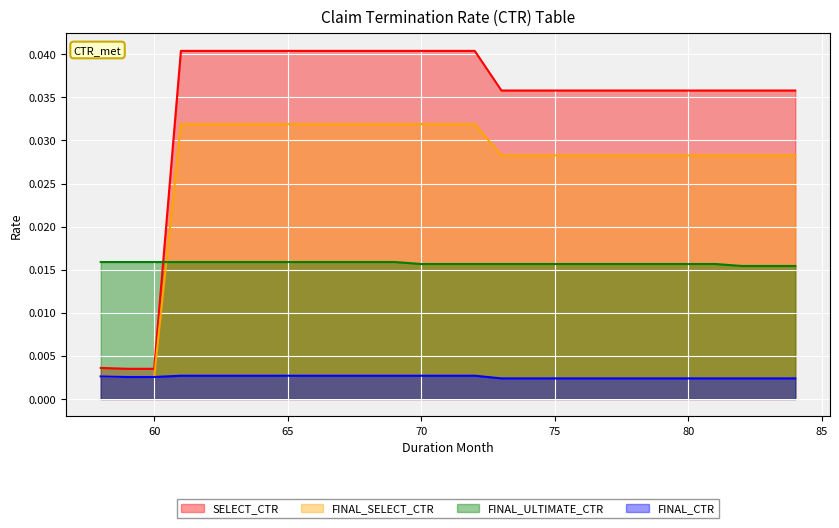

List the series in order of their peak value, lowest first.

FINAL_CTR, FINAL_ULTIMATE_CTR, FINAL_SELECT_CTR, SELECT_CTR